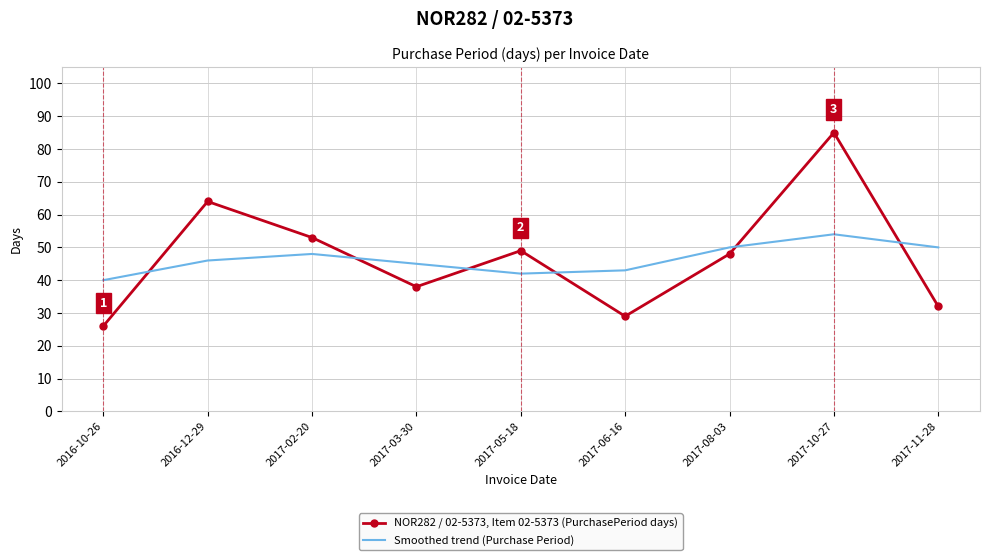

What position from the left is 2017-08-03?

7